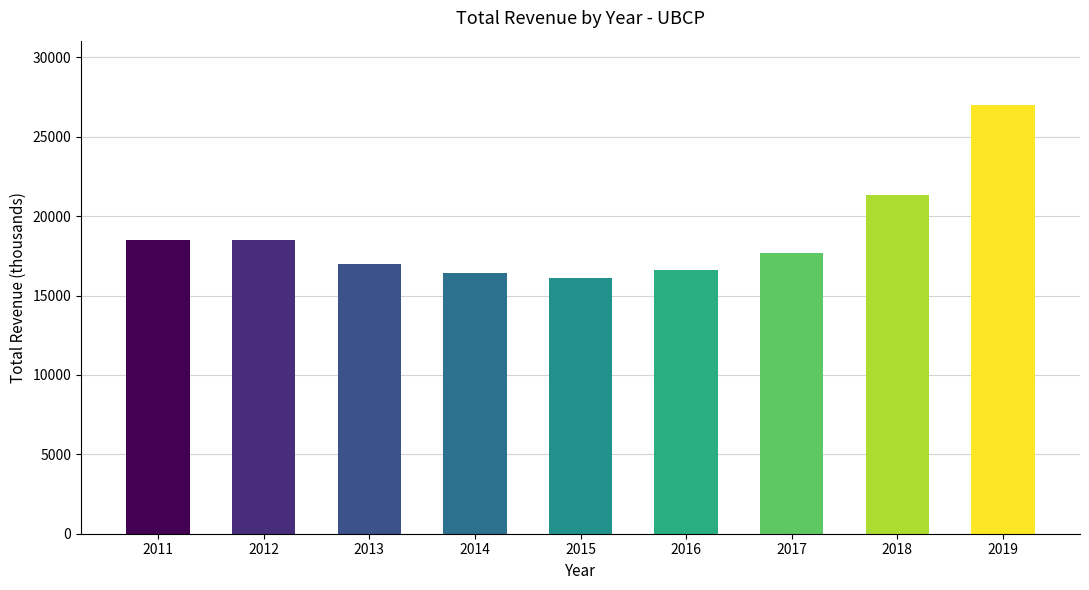

Approximately how many times larger is the value at 2019 compared to 2016?

1.6